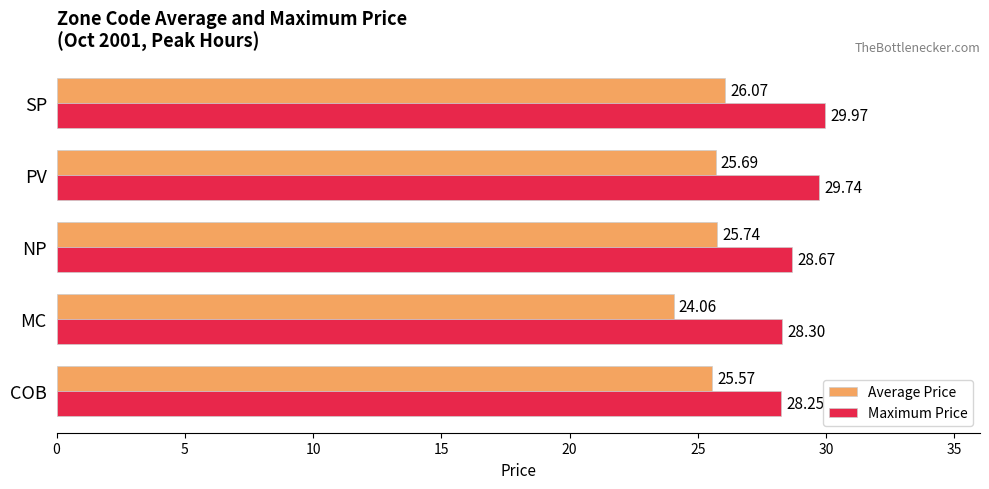

Is the value of Maximum Price at SP greater than the value of Average Price at SP?

Yes